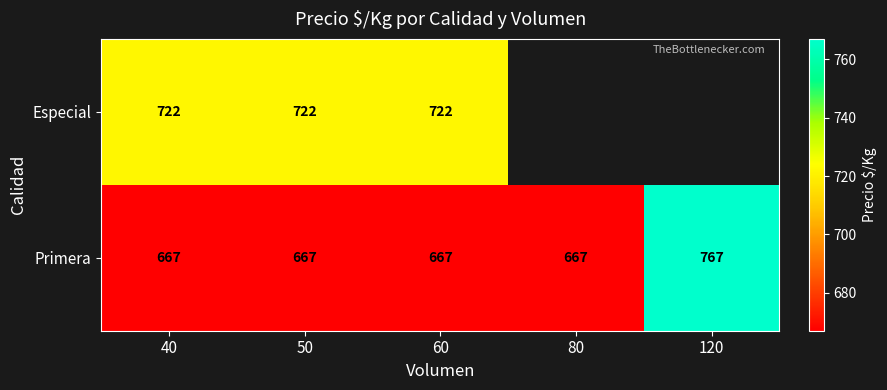

At 40, list the series in order from largest to smallest.

Especial, Primera